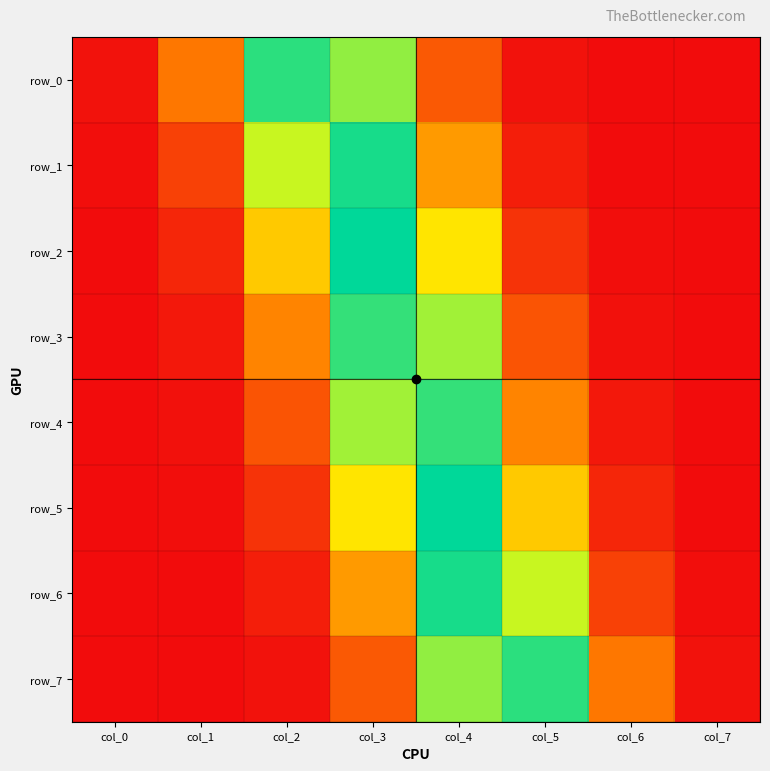

Rank the categories by row_1 value from lowest to highest.

col_7, col_6, col_0, col_5, col_1, col_4, col_2, col_3